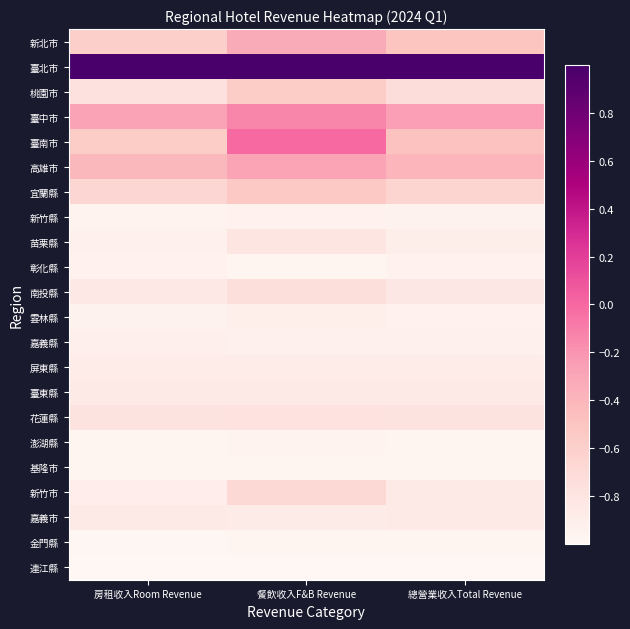

Reading left to right, transcribe all the data shown in this chart.

新北市: 房租收入Room Revenue=-0.6	餐飲收入F&B Revenue=-0.3	總營業收入Total Revenue=-0.5
臺北市: 房租收入Room Revenue=1.0	餐飲收入F&B Revenue=1.0	總營業收入Total Revenue=1.0
桃園市: 房租收入Room Revenue=-0.8	餐飲收入F&B Revenue=-0.6	總營業收入Total Revenue=-0.7
臺中市: 房租收入Room Revenue=-0.3	餐飲收入F&B Revenue=-0.1	總營業收入Total Revenue=-0.3
臺南市: 房租收入Room Revenue=-0.6	餐飲收入F&B Revenue=-0.0	總營業收入Total Revenue=-0.5
高雄市: 房租收入Room Revenue=-0.4	餐飲收入F&B Revenue=-0.3	總營業收入Total Revenue=-0.4
宜蘭縣: 房租收入Room Revenue=-0.7	餐飲收入F&B Revenue=-0.5	總營業收入Total Revenue=-0.7
新竹縣: 房租收入Room Revenue=-1.0	餐飲收入F&B Revenue=-0.9	總營業收入Total Revenue=-1.0
苗栗縣: 房租收入Room Revenue=-0.9	餐飲收入F&B Revenue=-0.8	總營業收入Total Revenue=-0.9
彰化縣: 房租收入Room Revenue=-0.9	餐飲收入F&B Revenue=-1.0	總營業收入Total Revenue=-0.9
南投縣: 房租收入Room Revenue=-0.8	餐飲收入F&B Revenue=-0.7	總營業收入Total Revenue=-0.8
雲林縣: 房租收入Room Revenue=-0.9	餐飲收入F&B Revenue=-0.9	總營業收入Total Revenue=-0.9
嘉義縣: 房租收入Room Revenue=-0.9	餐飲收入F&B Revenue=-0.9	總營業收入Total Revenue=-0.9
屏東縣: 房租收入Room Revenue=-0.9	餐飲收入F&B Revenue=-0.9	總營業收入Total Revenue=-0.9
臺東縣: 房租收入Room Revenue=-0.9	餐飲收入F&B Revenue=-0.9	總營業收入Total Revenue=-0.9
花蓮縣: 房租收入Room Revenue=-0.8	餐飲收入F&B Revenue=-0.8	總營業收入Total Revenue=-0.8
澎湖縣: 房租收入Room Revenue=-1.0	餐飲收入F&B Revenue=-1.0	總營業收入Total Revenue=-1.0
基隆市: 房租收入Room Revenue=-1.0	餐飲收入F&B Revenue=-1.0	總營業收入Total Revenue=-1.0
新竹市: 房租收入Room Revenue=-0.9	餐飲收入F&B Revenue=-0.7	總營業收入Total Revenue=-0.9
嘉義市: 房租收入Room Revenue=-0.8	餐飲收入F&B Revenue=-0.9	總營業收入Total Revenue=-0.9
金門縣: 房租收入Room Revenue=-1.0	餐飲收入F&B Revenue=-1.0	總營業收入Total Revenue=-1.0
連江縣: 房租收入Room Revenue=-1.0	餐飲收入F&B Revenue=-1.0	總營業收入Total Revenue=-1.0